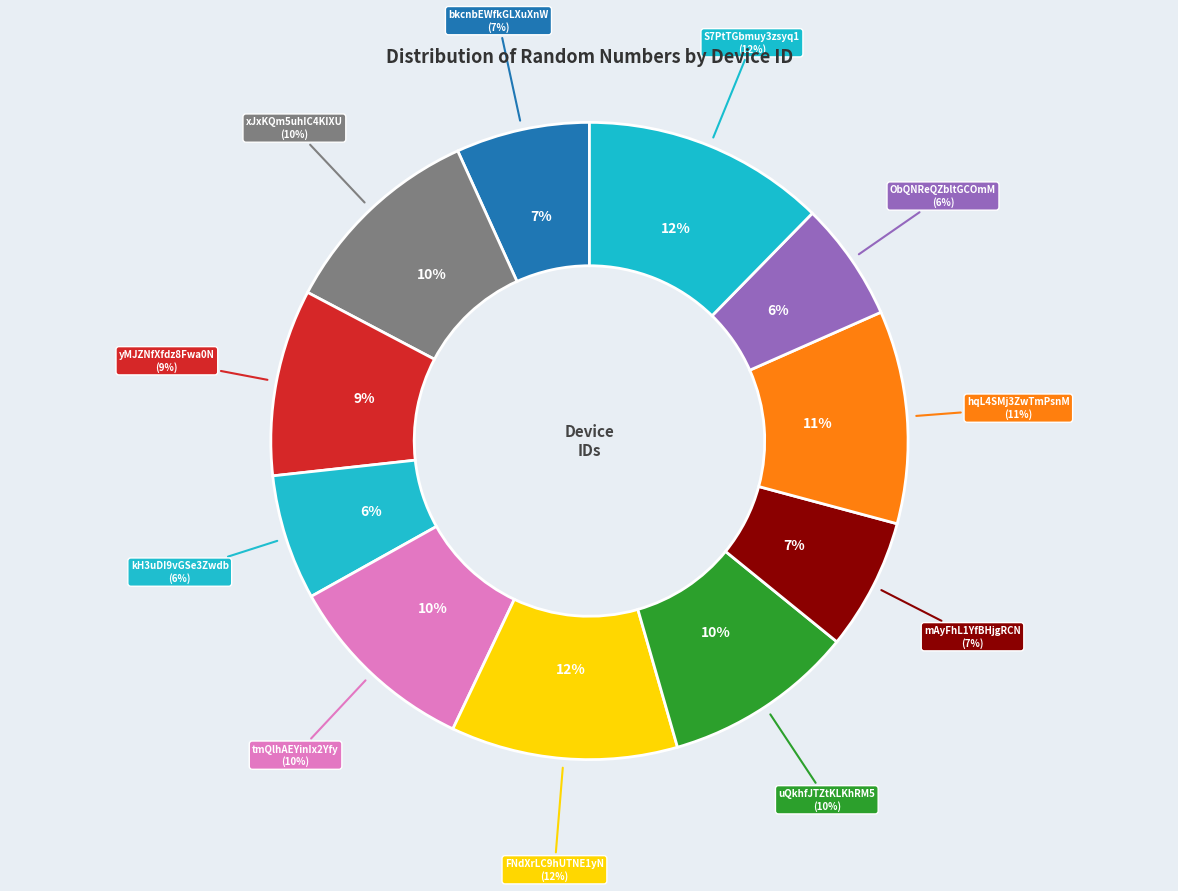

What percentage is the ee.kobotoolbox.org:tmQlhAEYinIx2Yfy slice, to the nearest percent?

10%